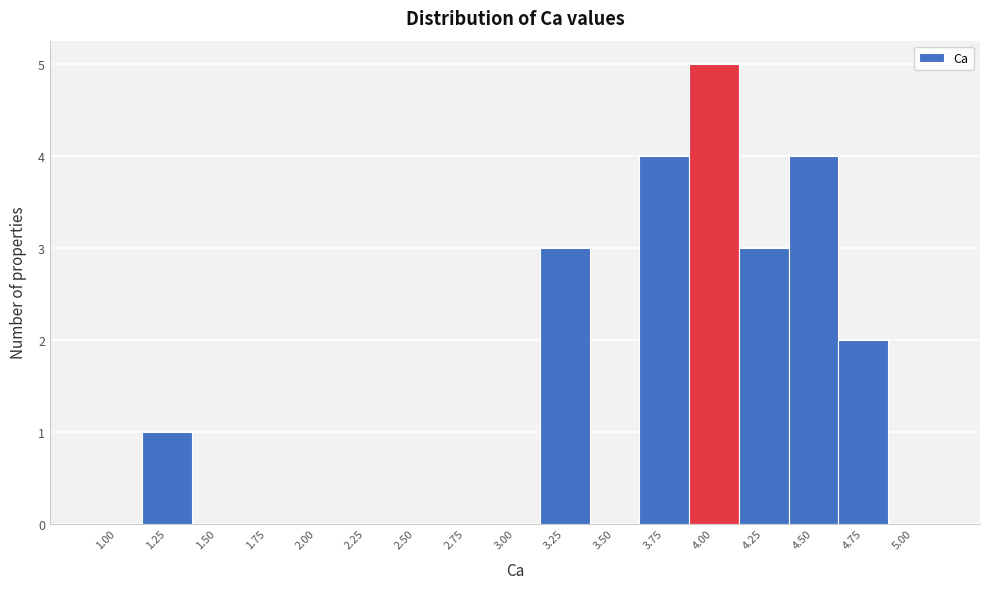

Reading left to right, transcribe all the data shown in this chart.

1.00=0	1.25=1	1.50=0	1.75=0	2.00=0	2.25=0	2.50=0	2.75=0	3.00=0	3.25=3	3.50=0	3.75=4	4.00=5	4.25=3	4.50=4	4.75=2	5.00=0